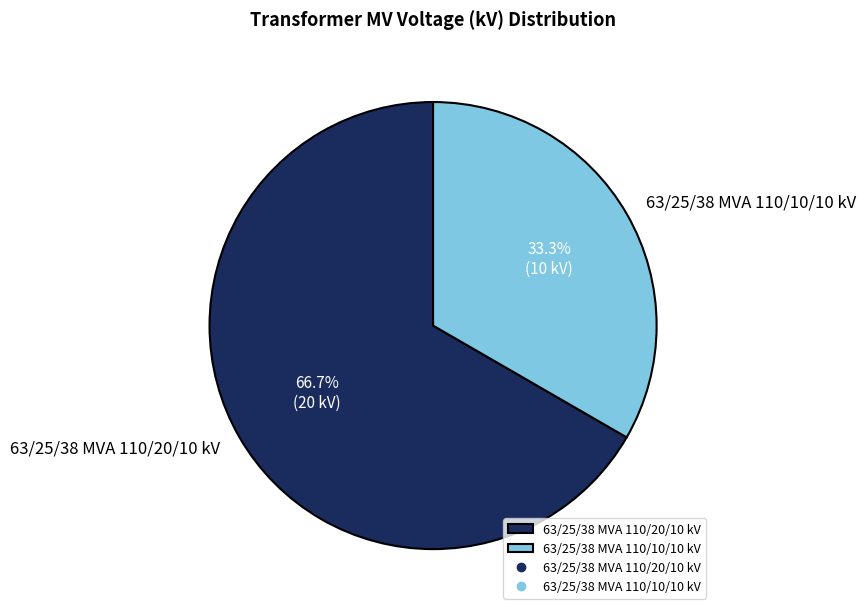

How many slices are in this pie chart?

2